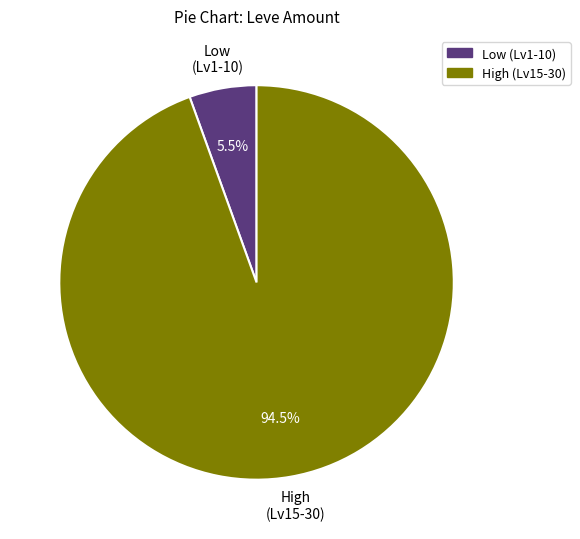

How many segments does this pie chart have?

2